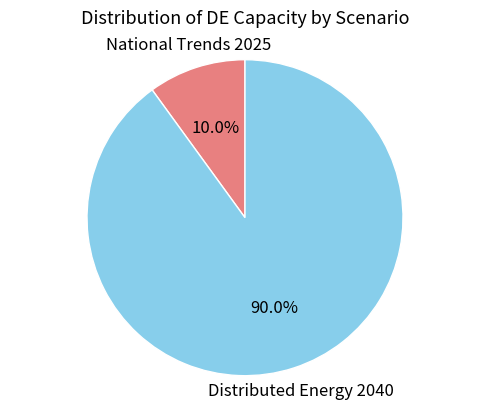

Which slice is the smallest?

National Trends 2025